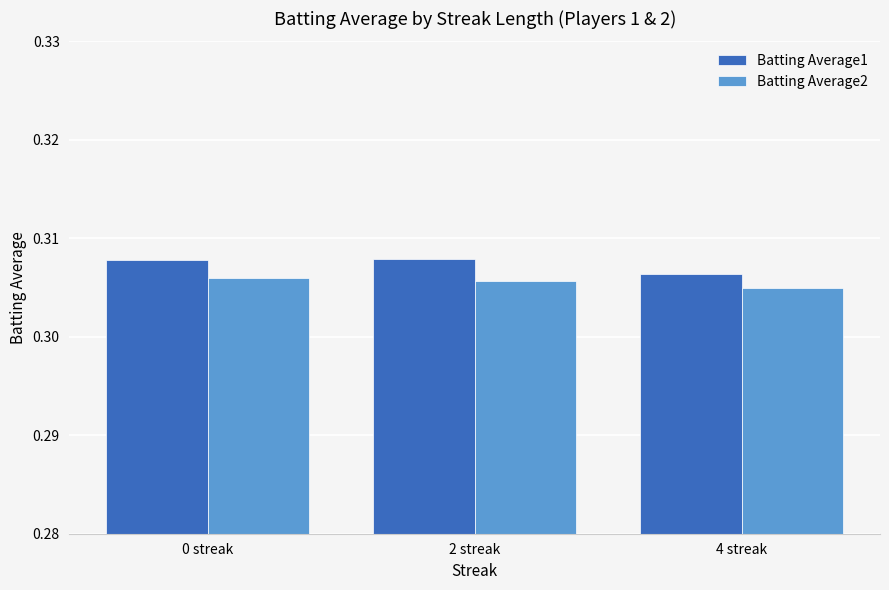

True or false: Batting Average1 has a value of 0.2 at 0 streak.

False